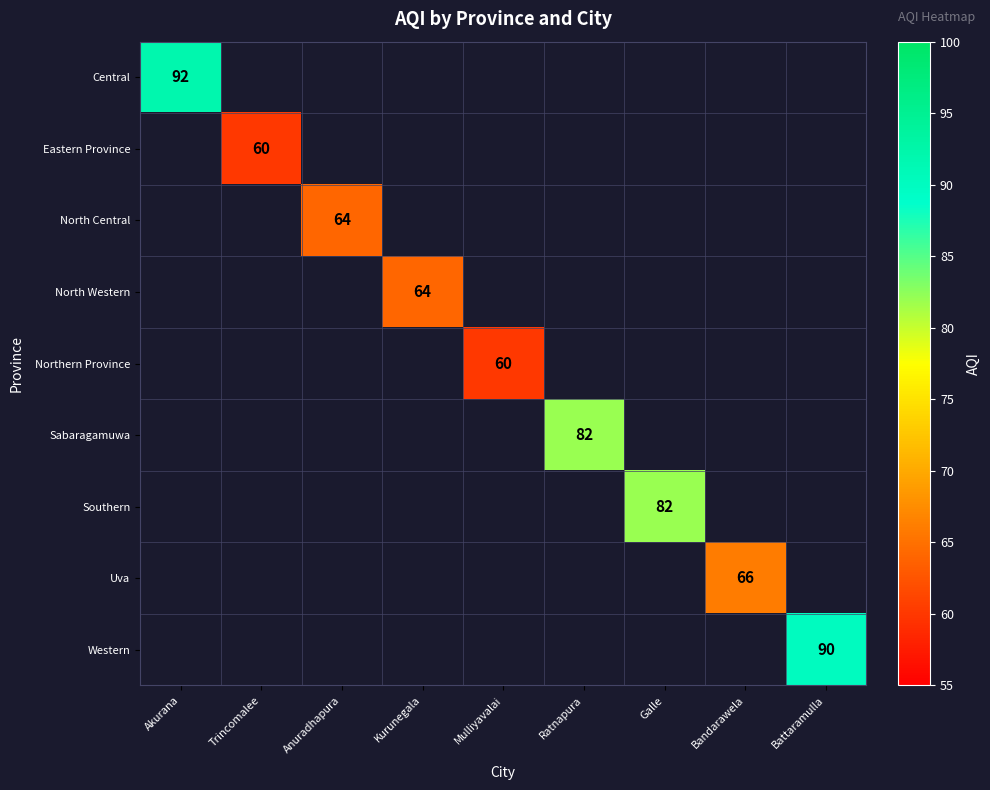

True or false: North Central has a value of 101 at Anuradhapura.

False